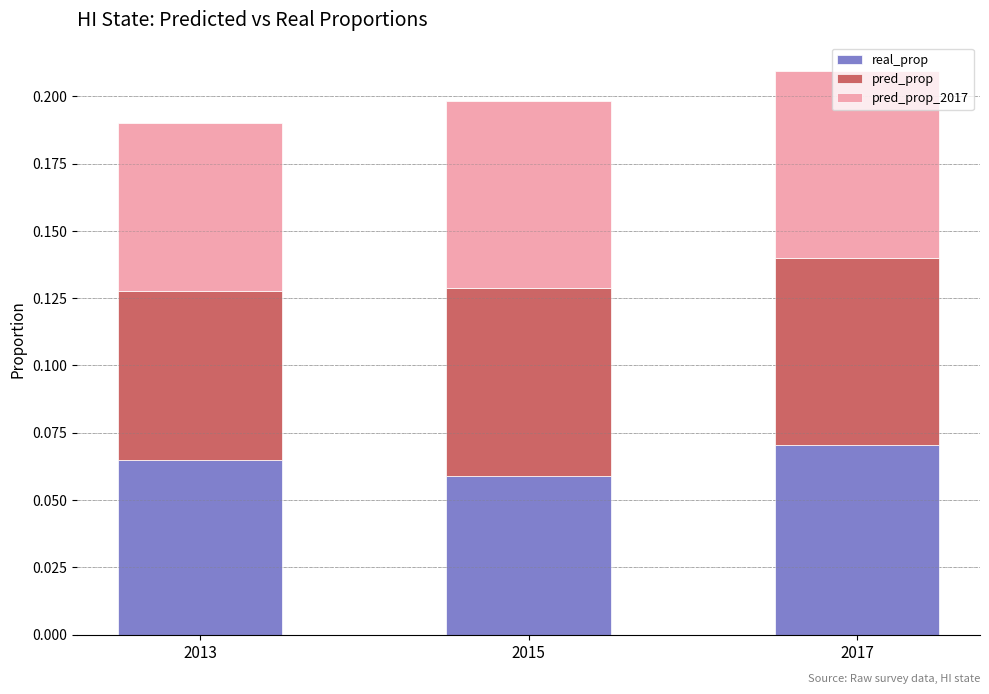

Which category has the highest value in the real_prop series?

2017